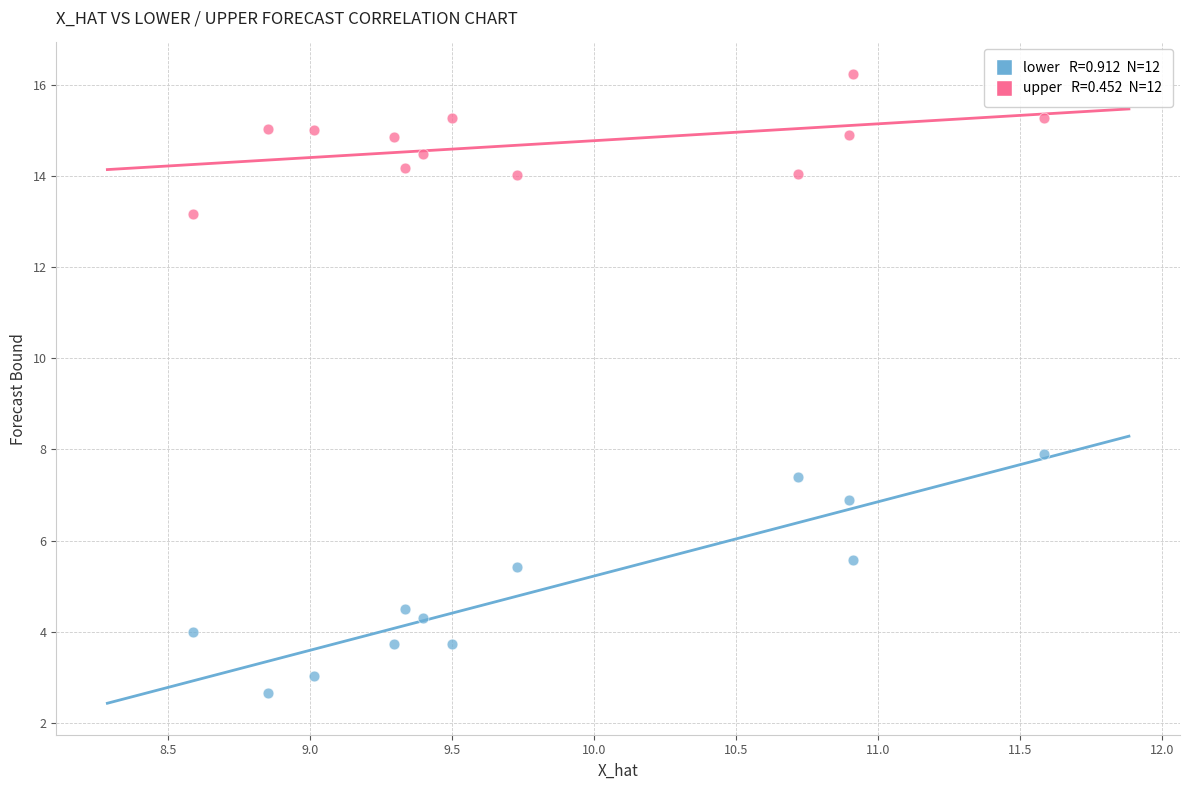

Across all data points, what is the range of X values (max minus min)?

3.0